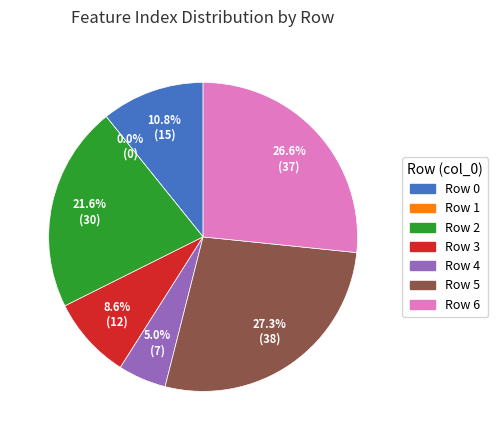

To the nearest percent, what percentage of the pie is 0?

11%